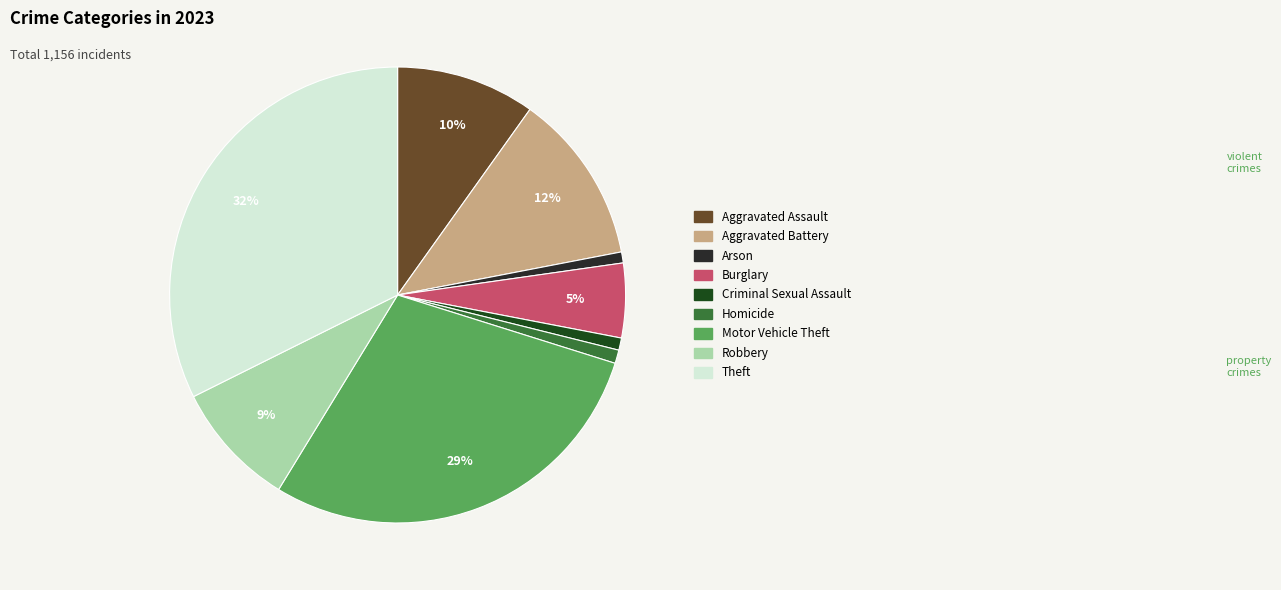

The Arson slice represents 9% of the pie. True or false?

False